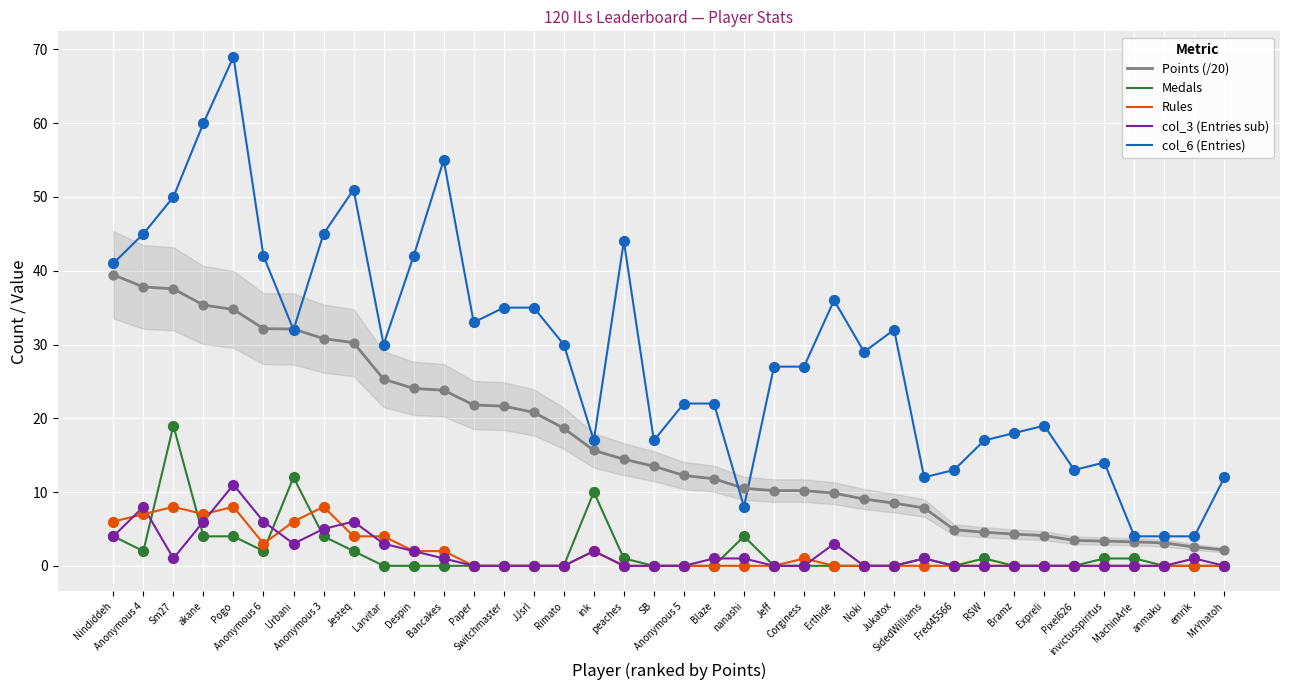

Which series has the widest spread of Y values?

col_6 (Entries)